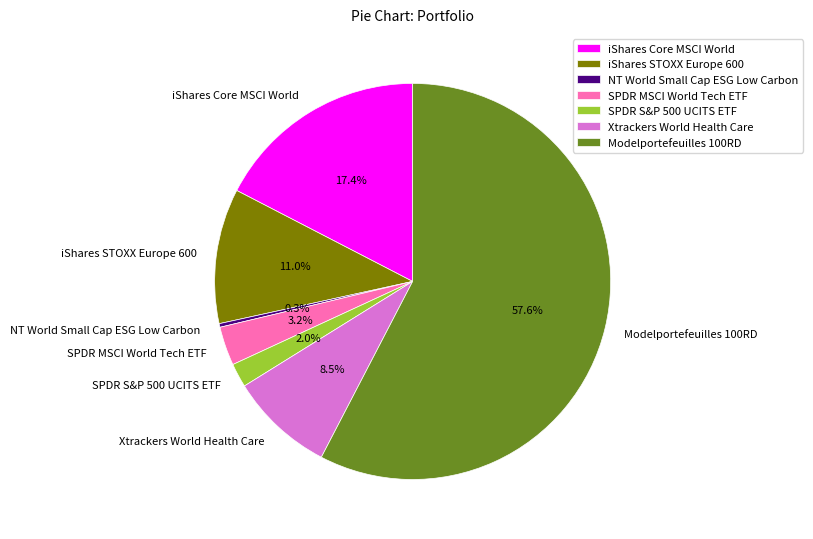

Is the sum of Xtrackers World Health Care and SPDR MSCI World Tech ETF greater than half?

No